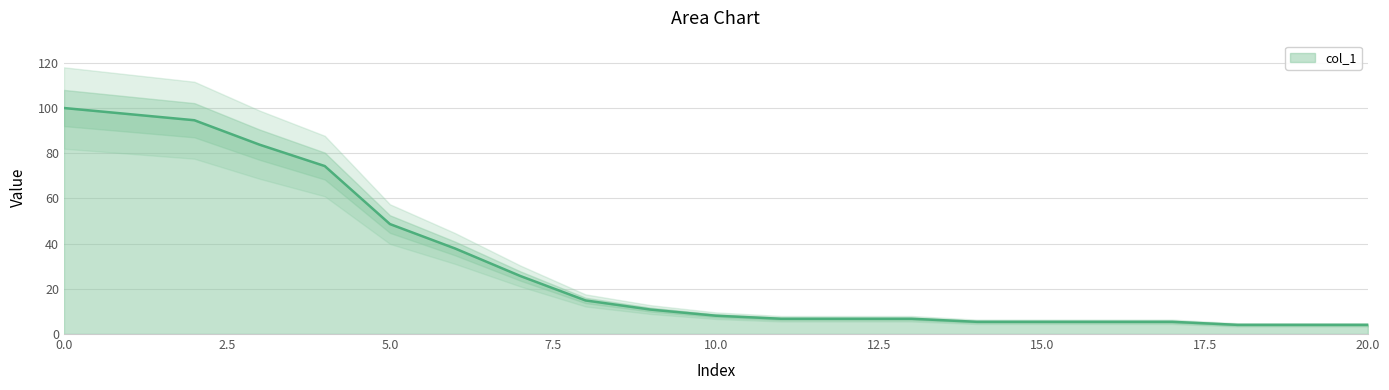

Reading left to right, transcribe all the data shown in this chart.

100.0	97.3	94.6	83.8	74.3	48.6	37.8	25.7	14.9	10.8	8.1	6.8	6.8	6.8	5.4	5.4	5.4	5.4	4.1	4.1	4.1